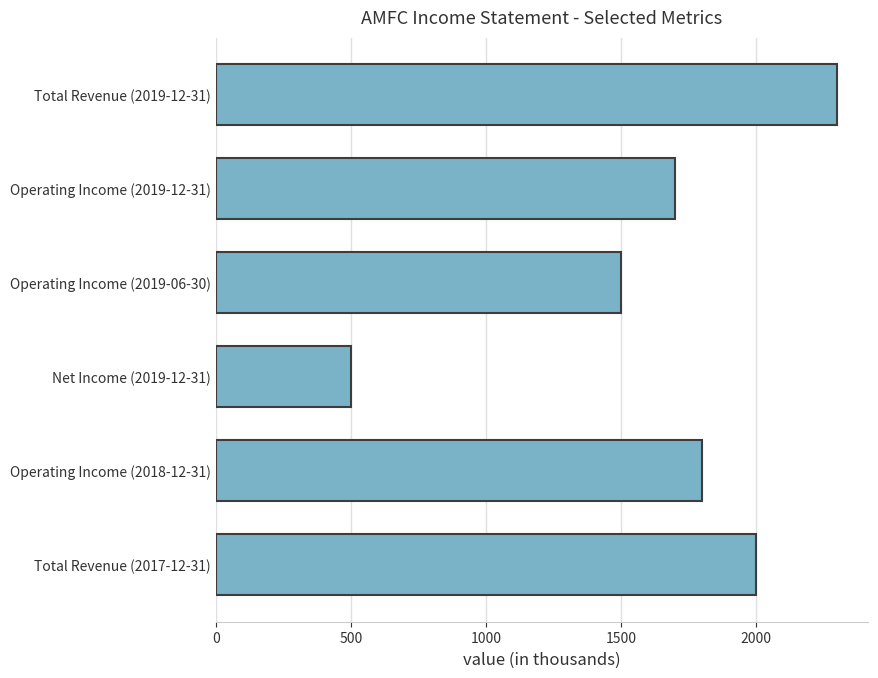

Is it true that the value at Total Revenue (2019-12-31) is 572?

False